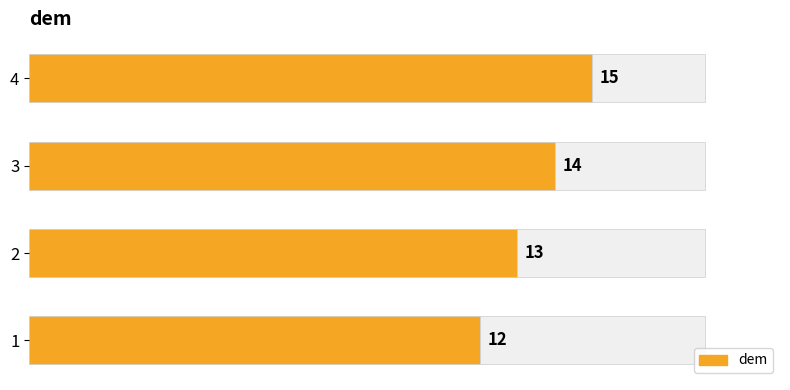

Are the bars horizontal?

Yes